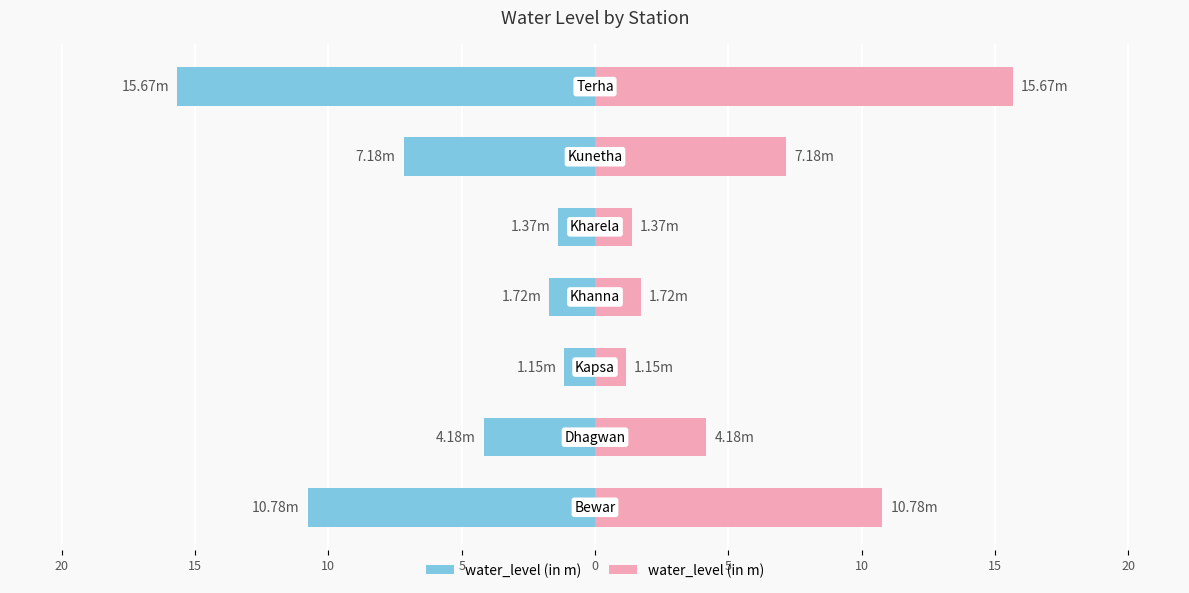

The value of water_level (in m) - Right at 0 is 7.2. True or false?

True